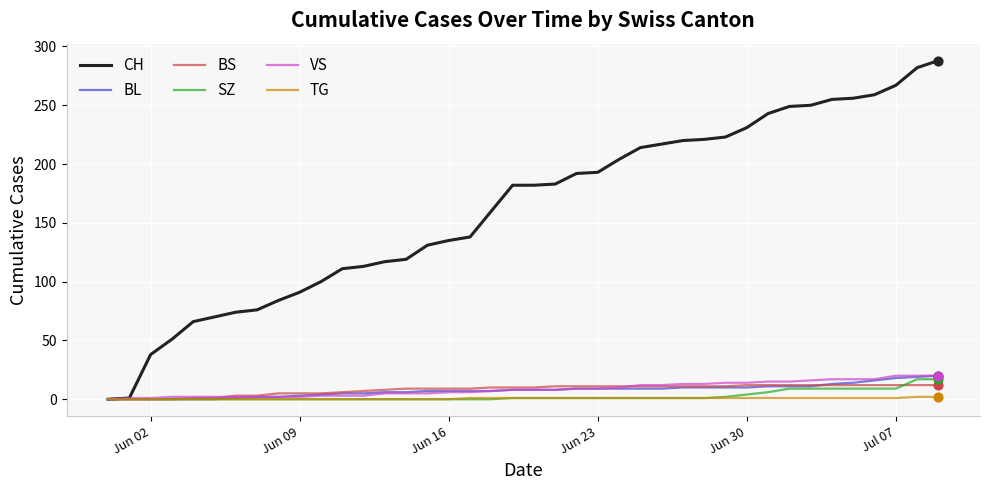

What are all the series names shown in the legend?

CH, BL, BS, SZ, VS, TG